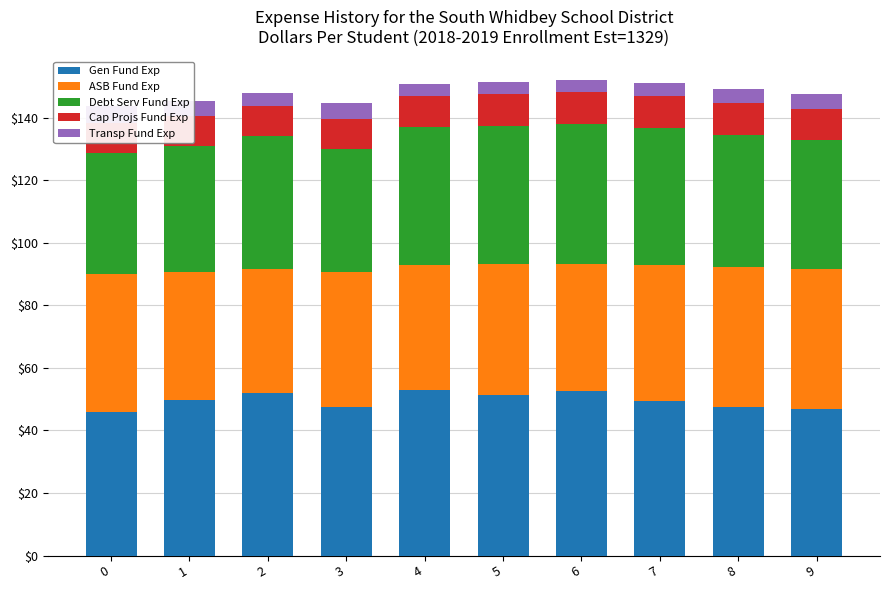

At how many categories does at least one series exceed 51?

4